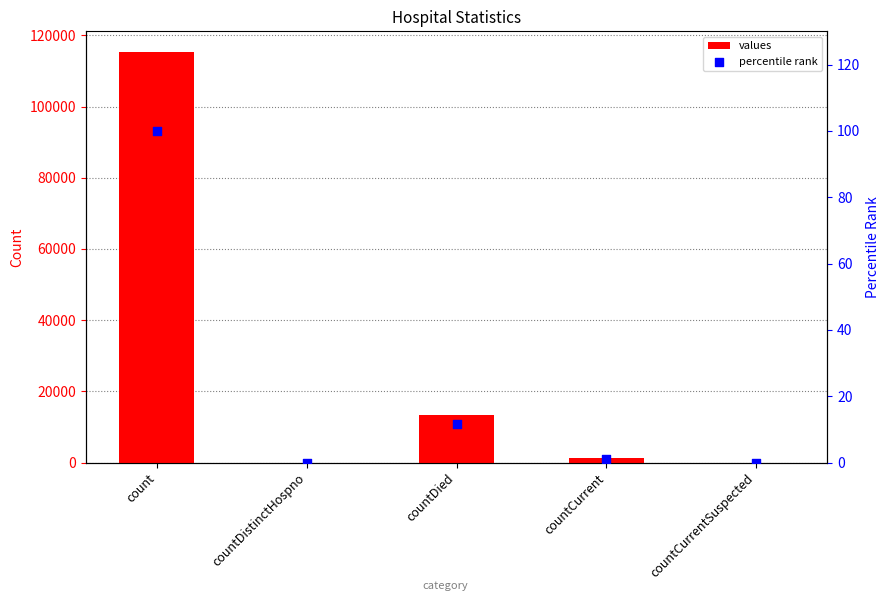

Which series contains the lowest Y value?

values